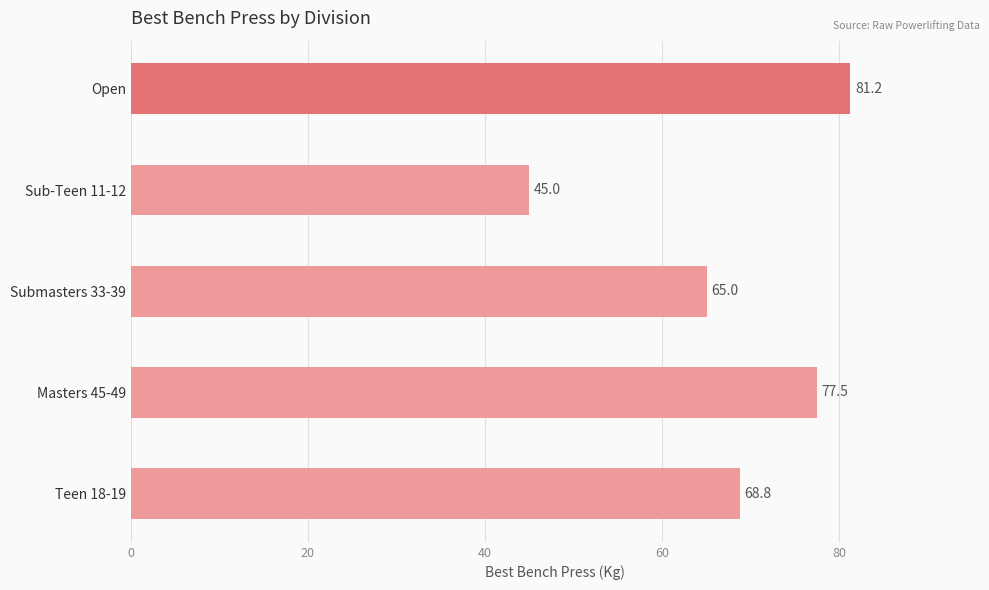

What is the sum of all values?

337.5